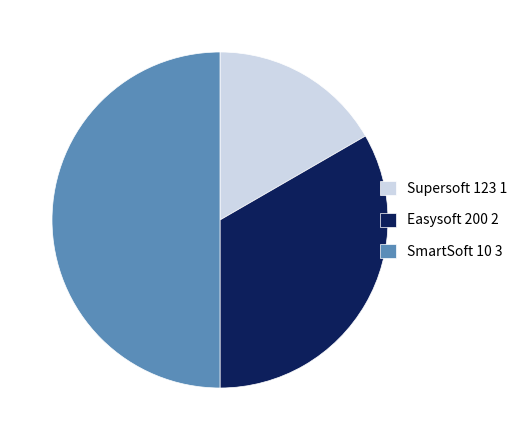

Approximately how many times larger is the value at SmartSoft 10 3 compared to Easysoft 200 2?

1.5